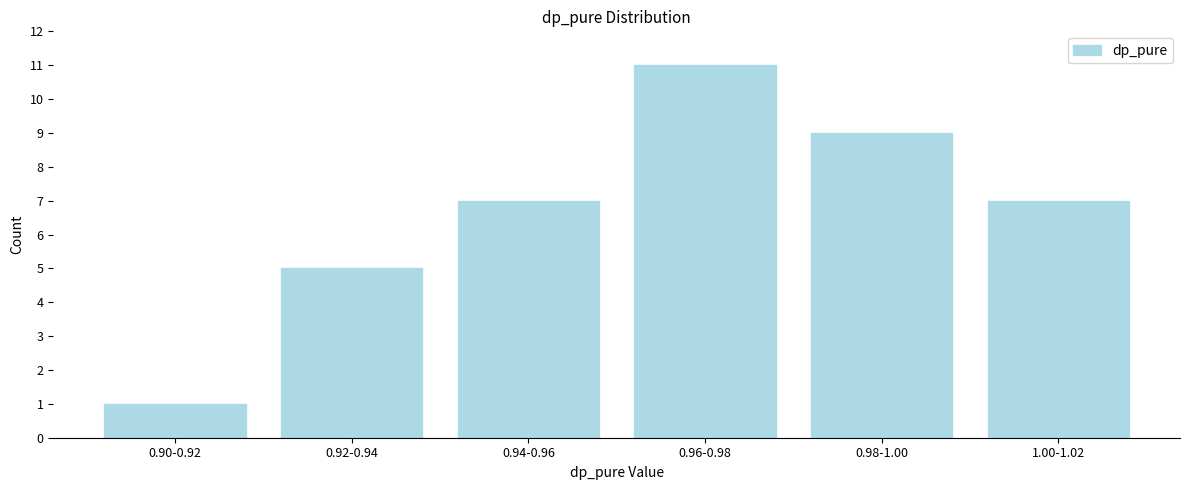

Reading right to left, list all the values displayed in this chart.

1.00-1.02=7	0.98-1.00=9	0.96-0.98=11	0.94-0.96=7	0.92-0.94=5	0.90-0.92=1